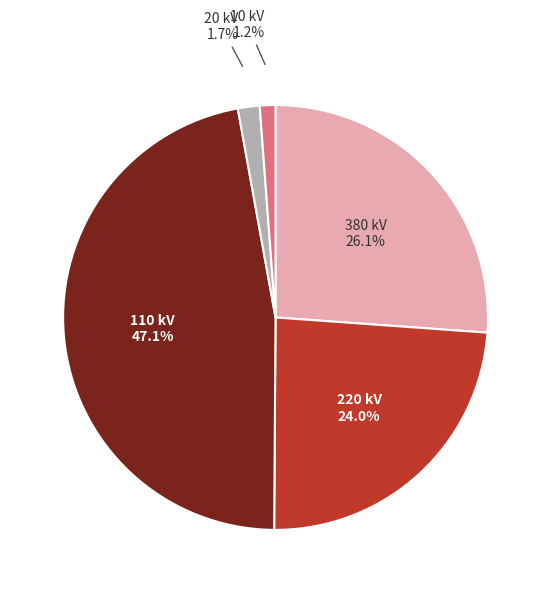

Which slice is the largest?

110 kV